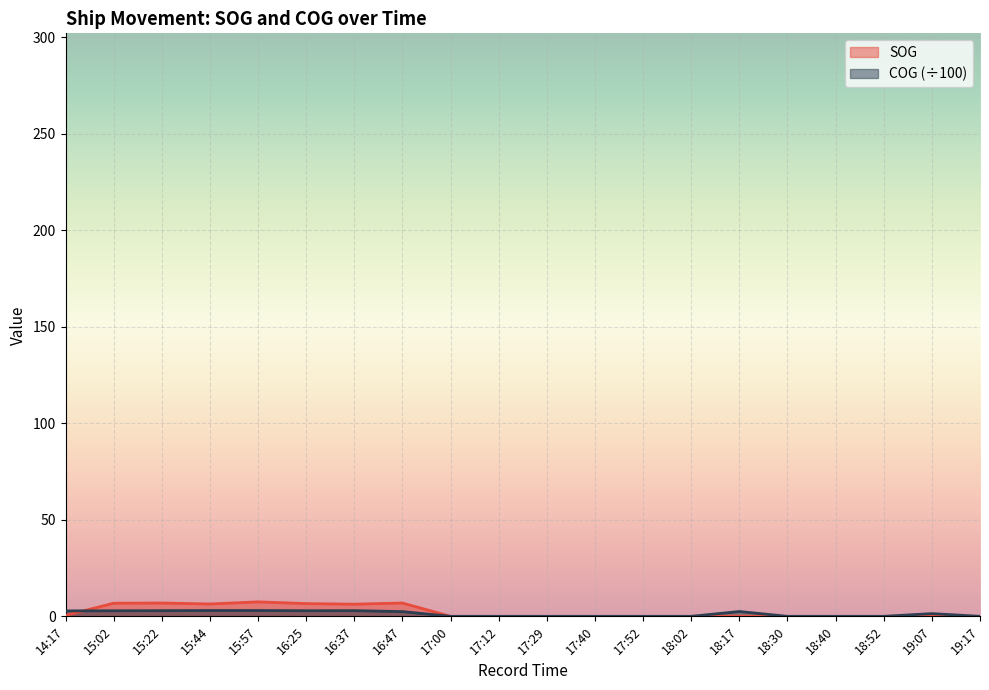

At which label does SOG reach its peak?

15:57